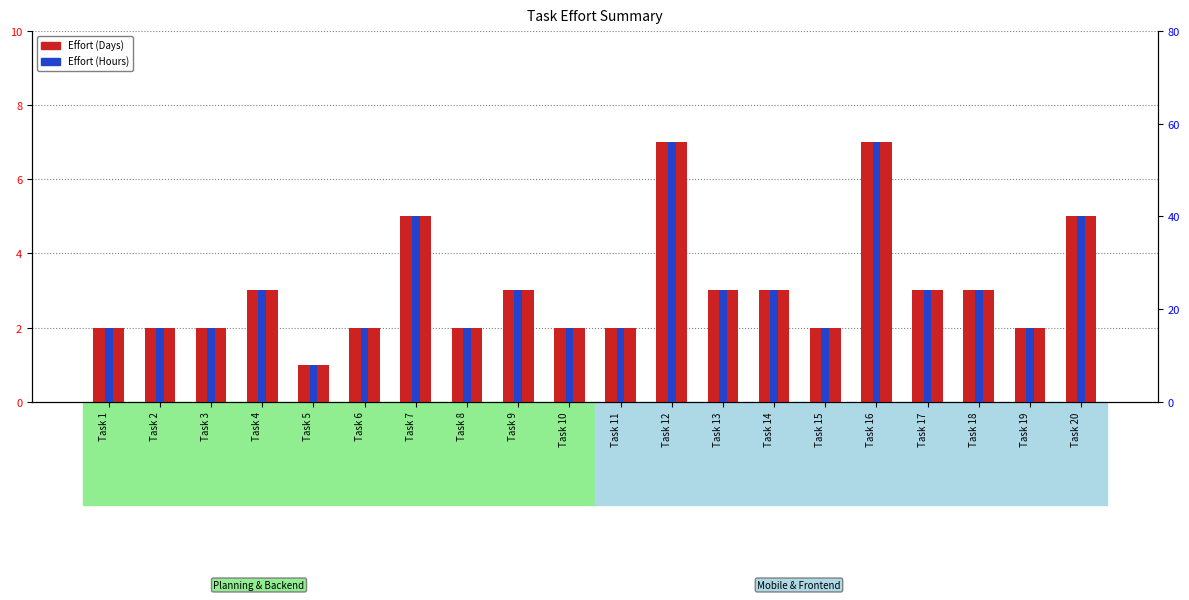

Where does the Effort (Days) series first go above 3?

Task 7